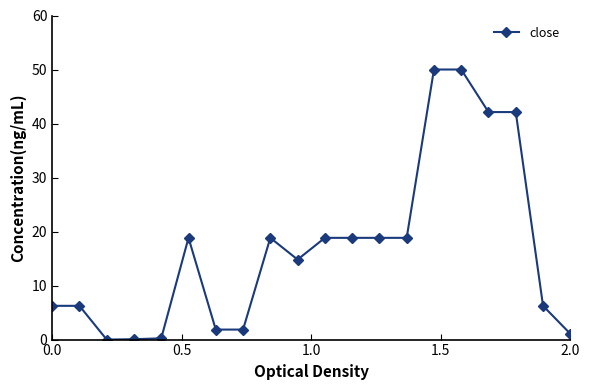

True or false: the data has more than 1 interior local peaks.

True